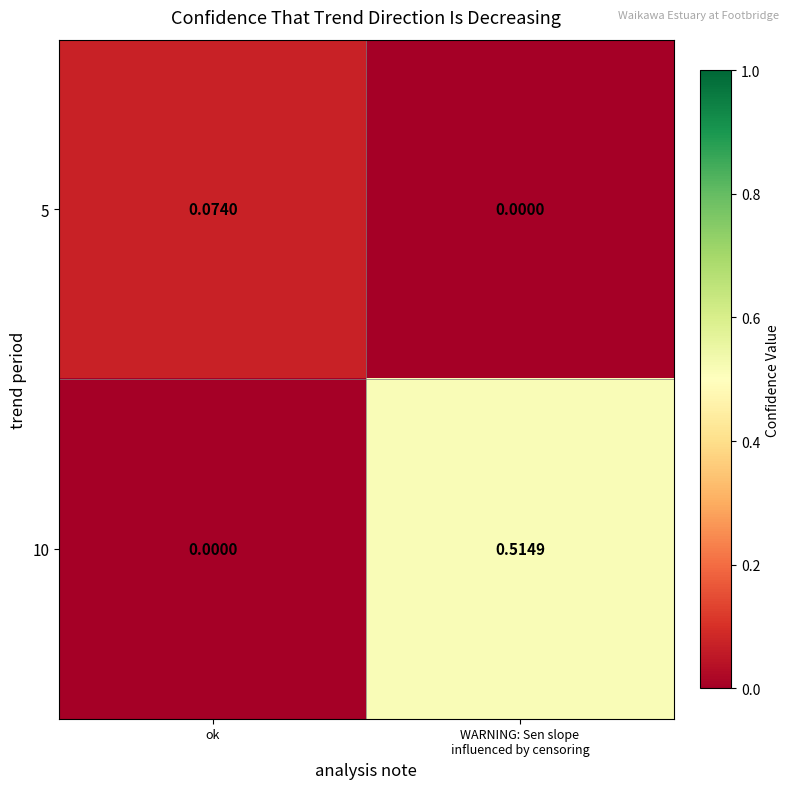

At which label is 10 closest to 0?

ok